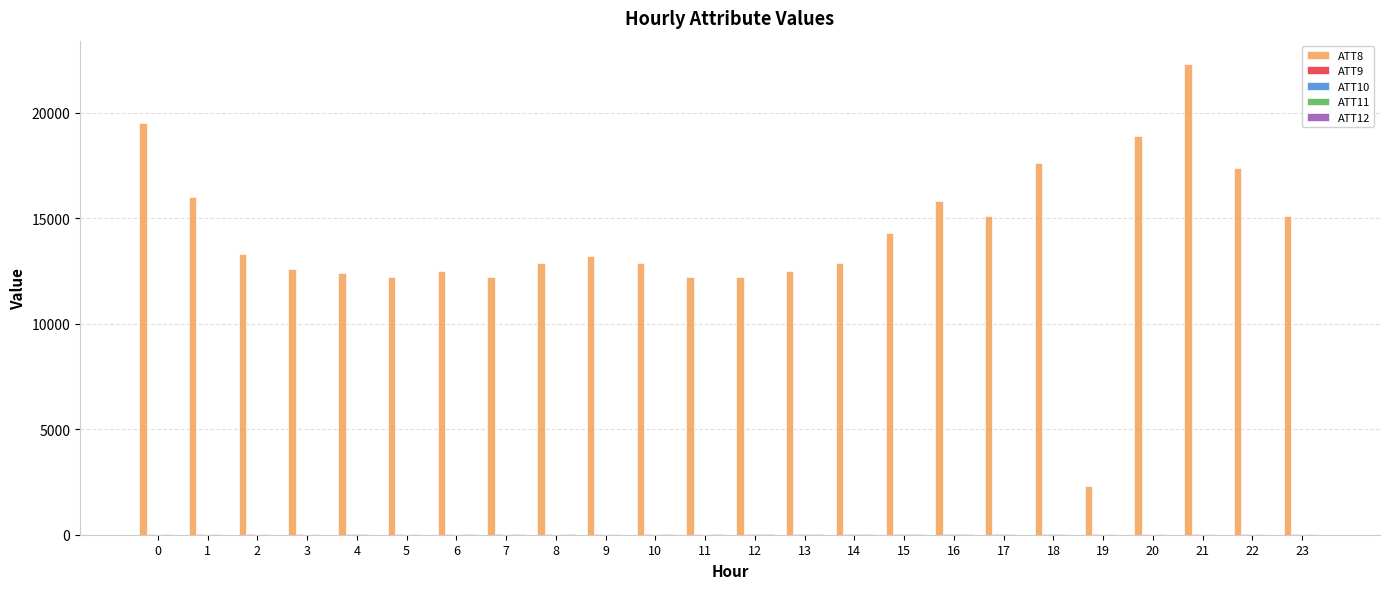

What is the greatest value displayed?

22300.0